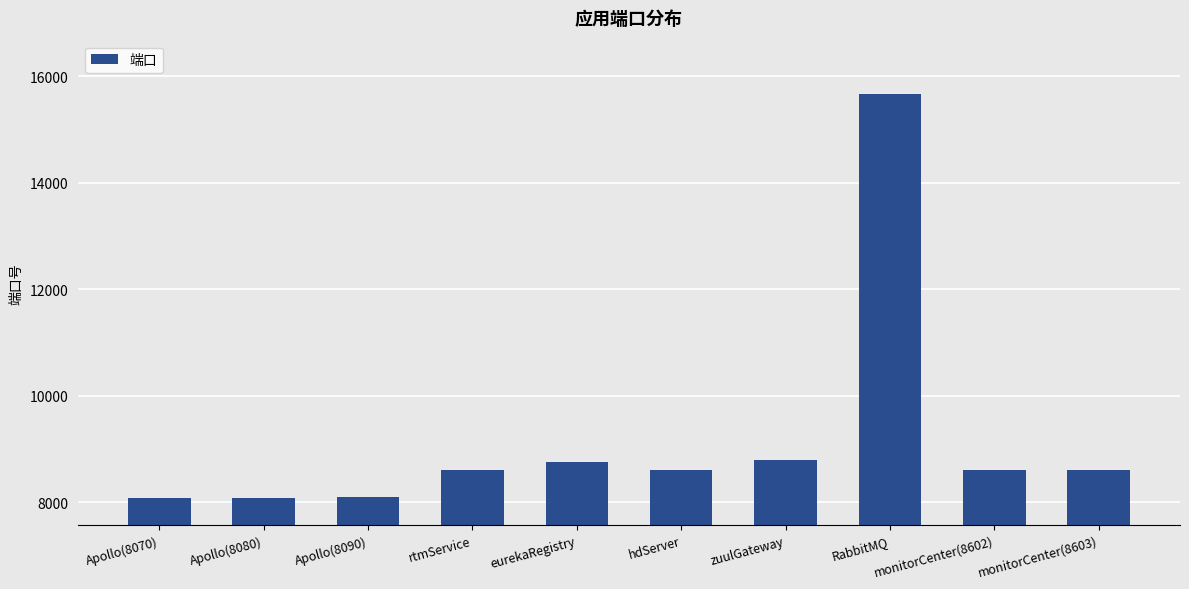

The chart shows a value of 8600 at rtmService. True or false?

True